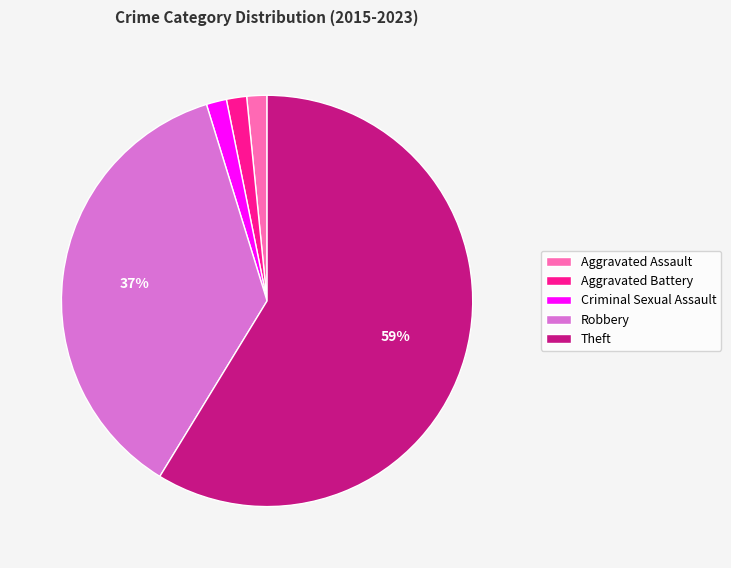

Is the sum of Aggravated Battery and Aggravated Assault greater than half?

No